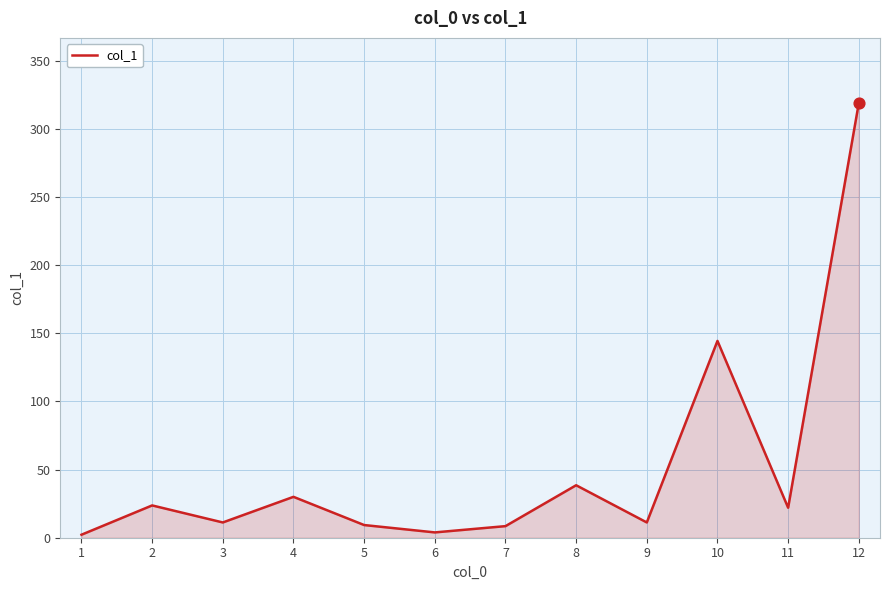

Approximately how many times larger is the value at 10 compared to 11?

6.6